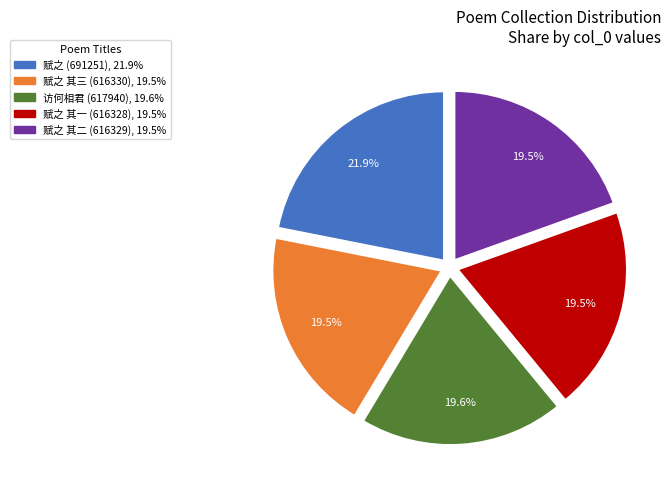

Is there any slice that represents more than half of the pie?

No